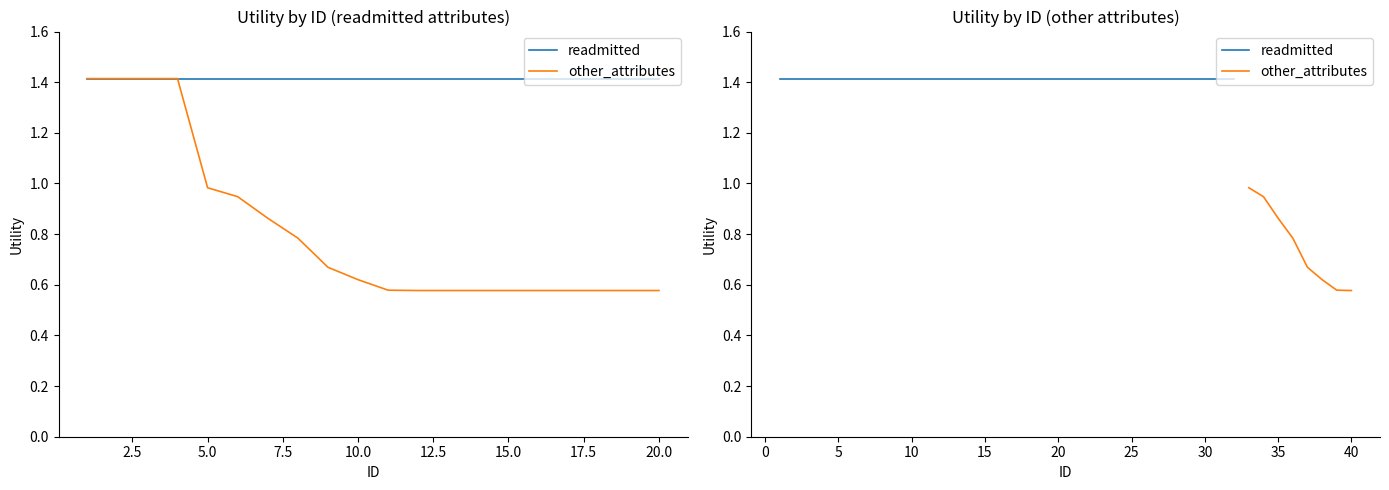

At which category does the chart reach its peak across all series?

1